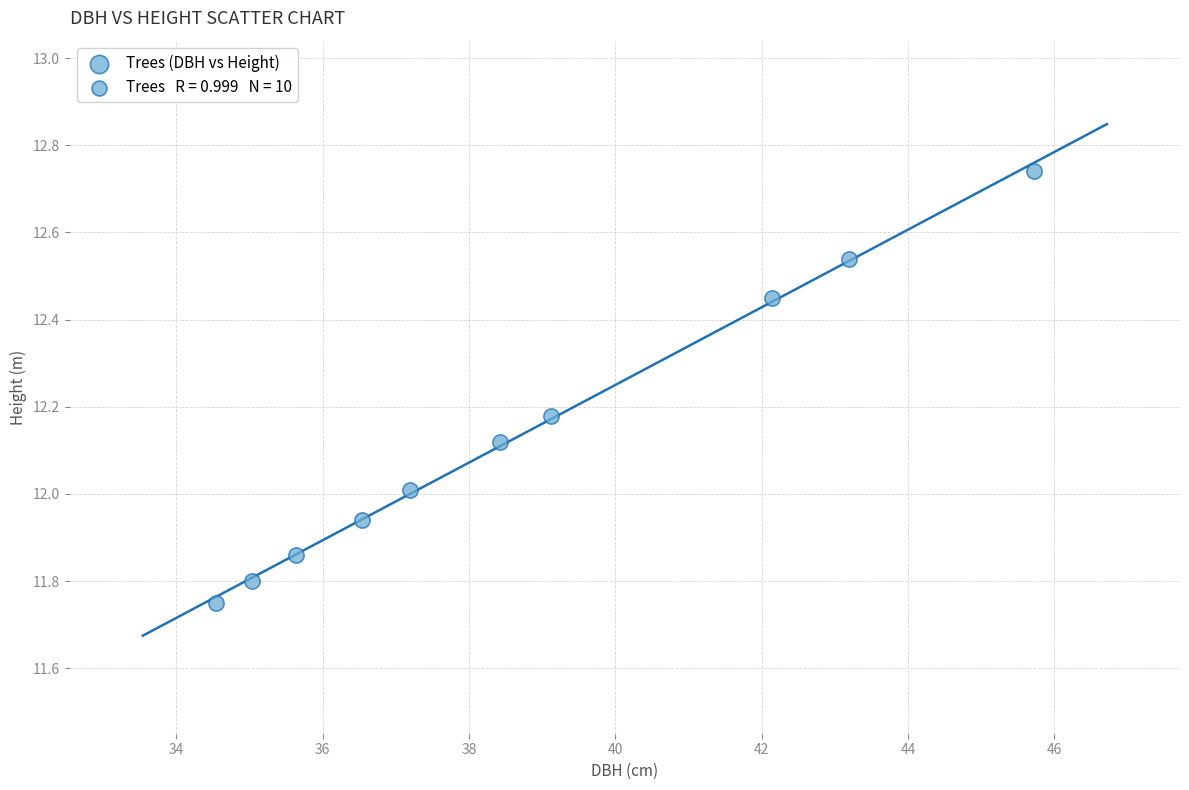

What is the range of Y values (max minus min)?

1.0